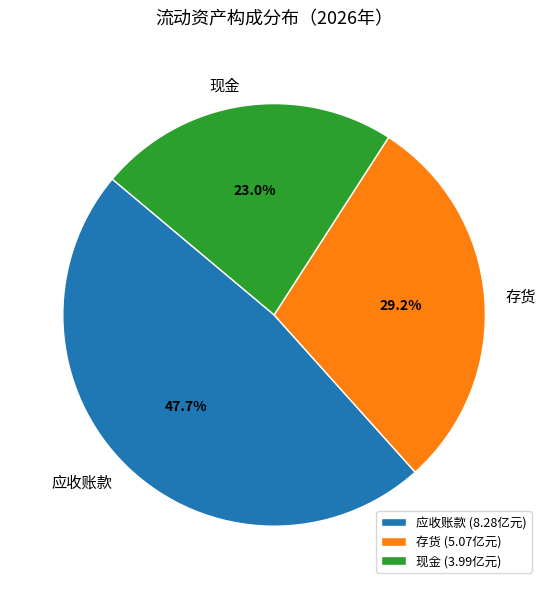

Is the sum of 现金 and 应收账款 greater than half?

Yes